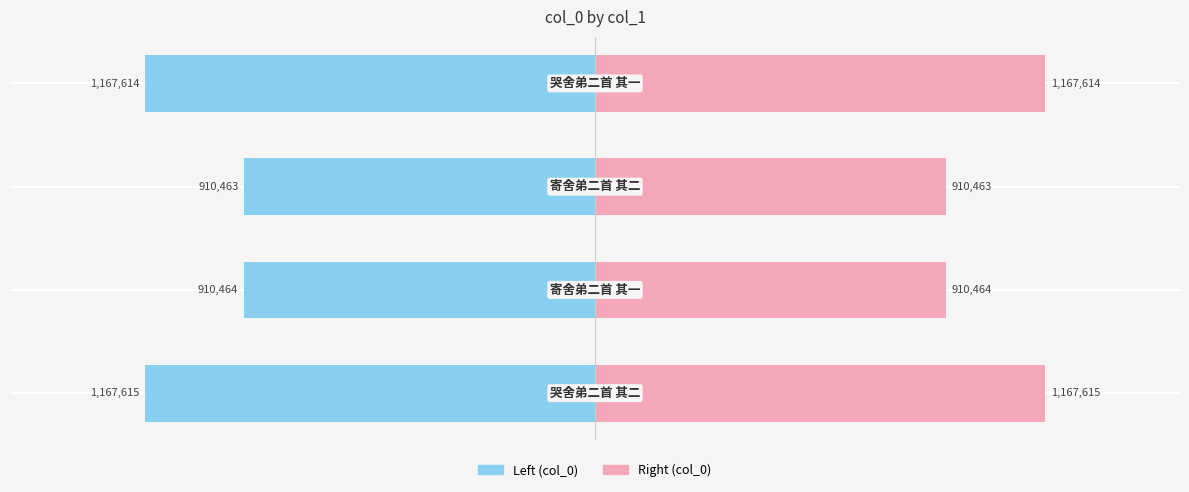

What is the difference between the highest and lowest values at 1?

1.2